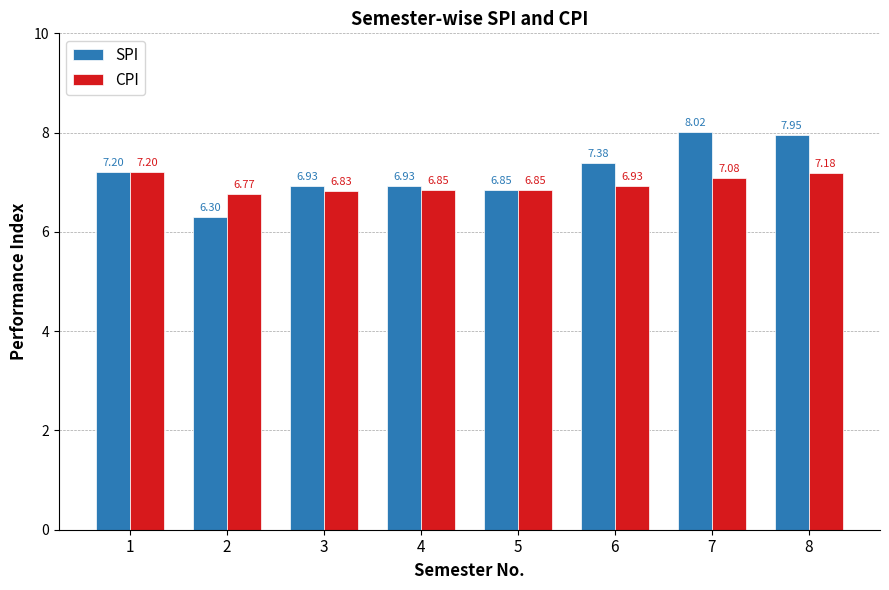

How many CPI values are between 6 and 7?

5